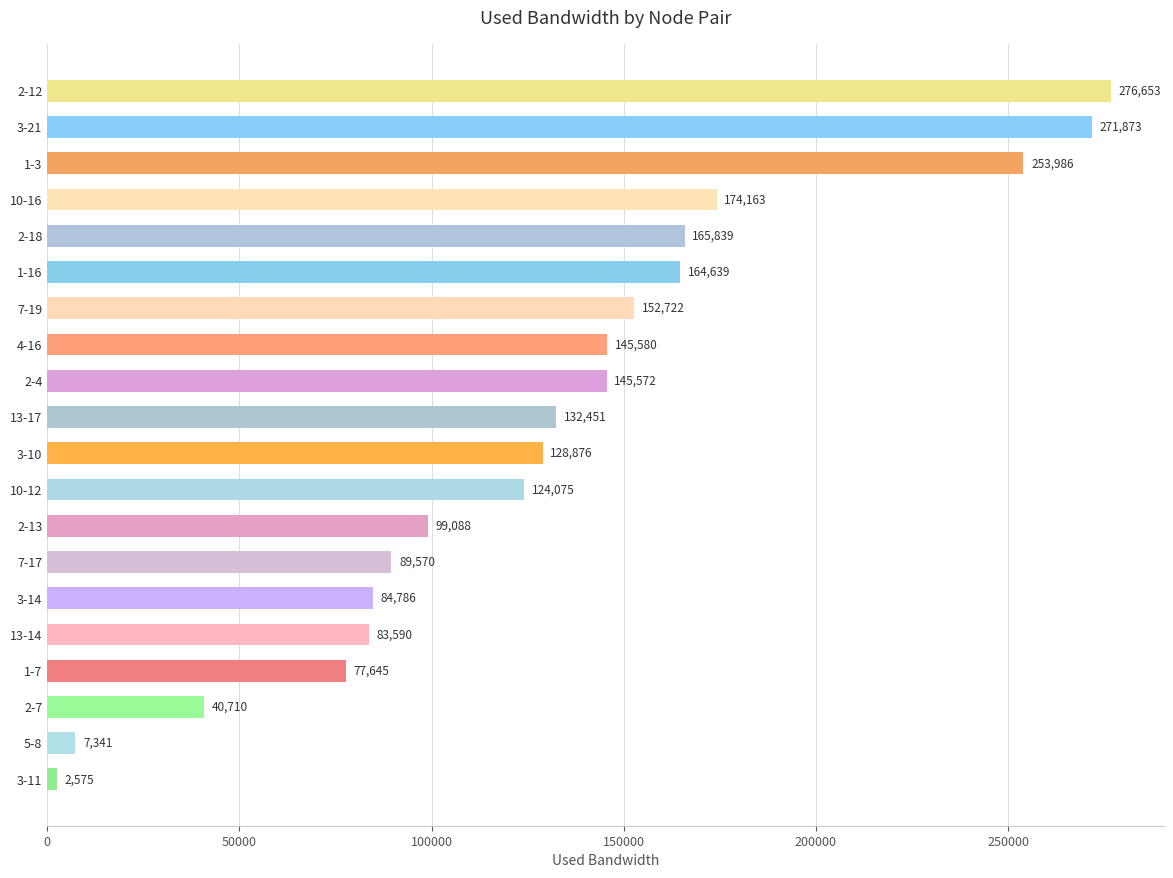

Which label corresponds to the largest value in the chart?

2-12